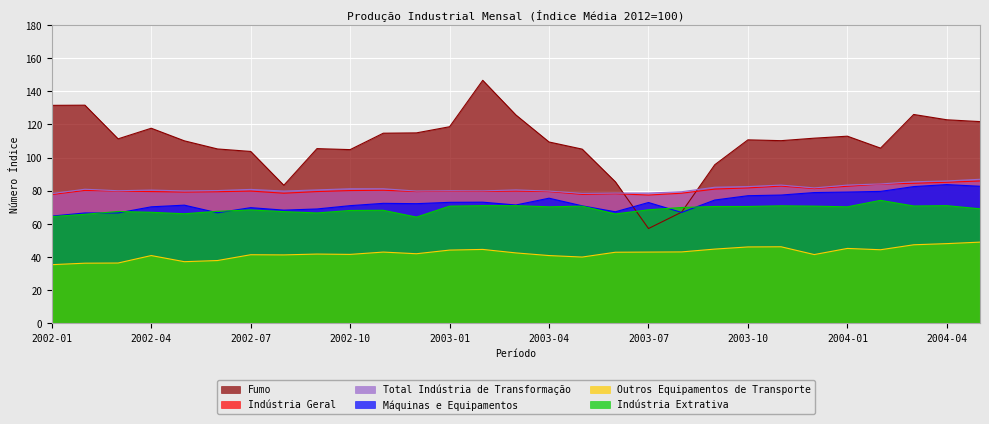

True or false: Fumo and Outros Equipamentos de Transporte cross at least once.

False